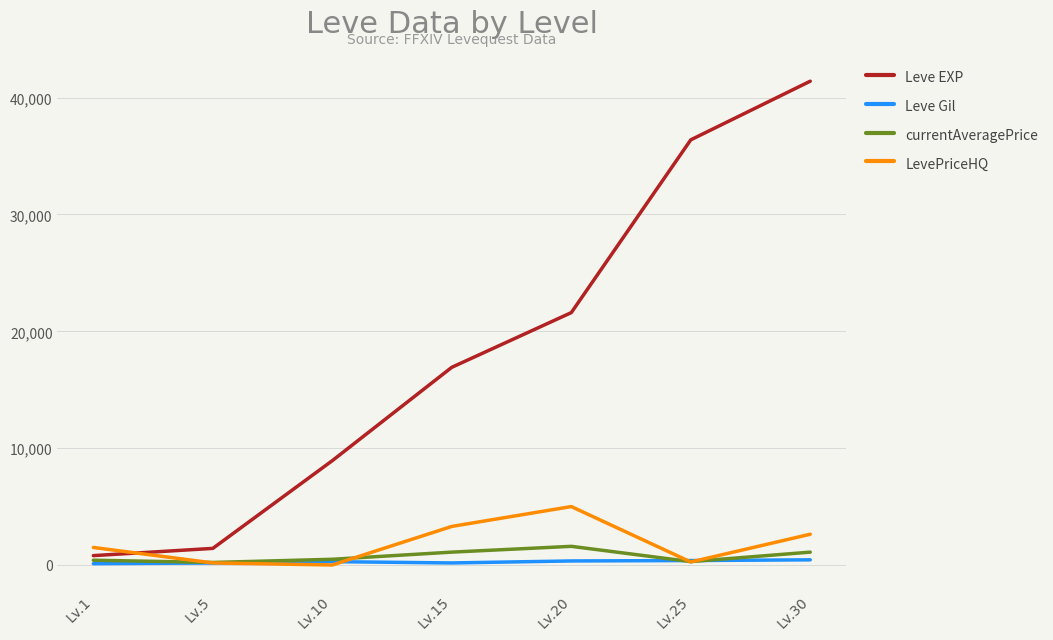

Is it true that Leve Gil equals 440.0 at Lv.30?

True